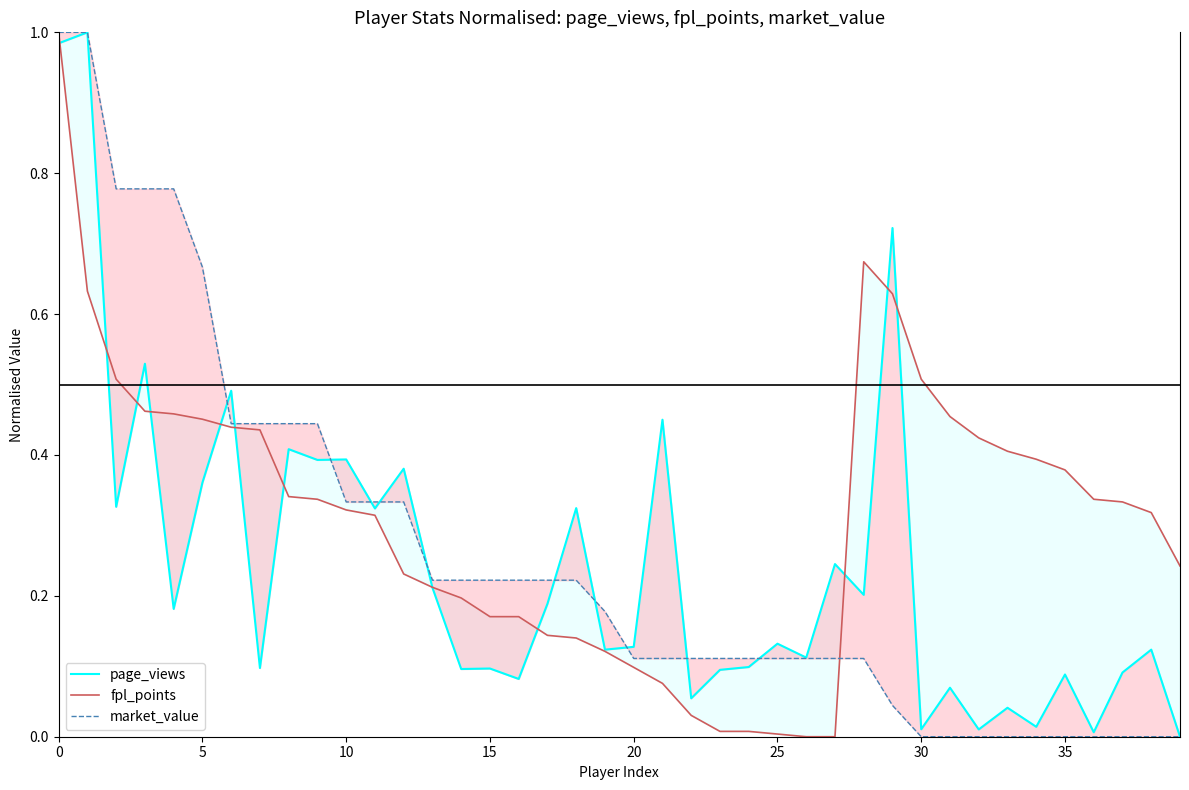

Which category has the lowest value in the fpl_points series?

26